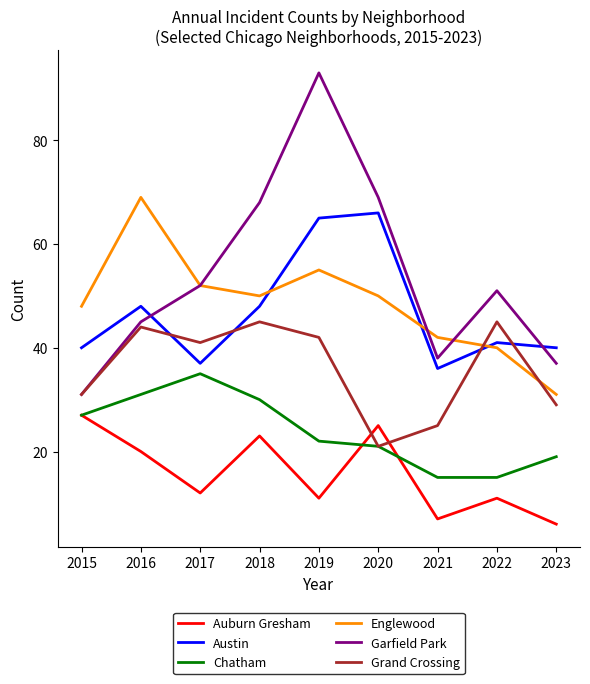

What is the average value of the Englewood series?

49